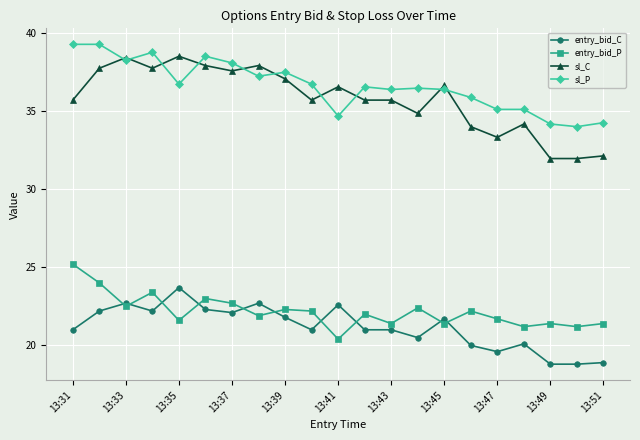

What is the value of the entry_bid_P point at the 6th from the left?

23.0